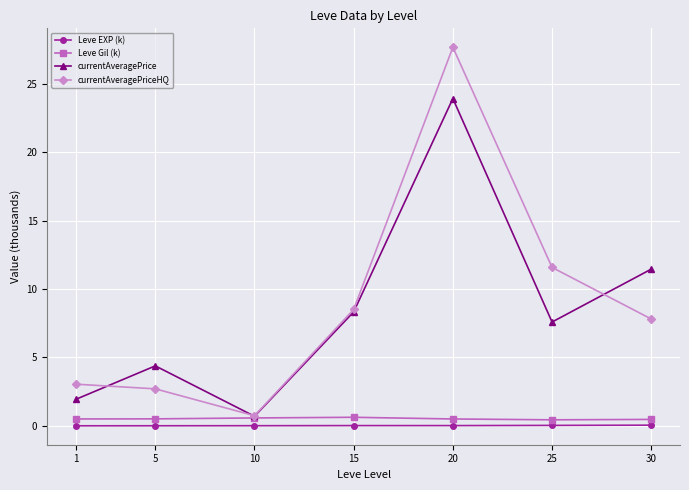

True or false: Leve Gil (k) has a value of 0.5 at 30.

True